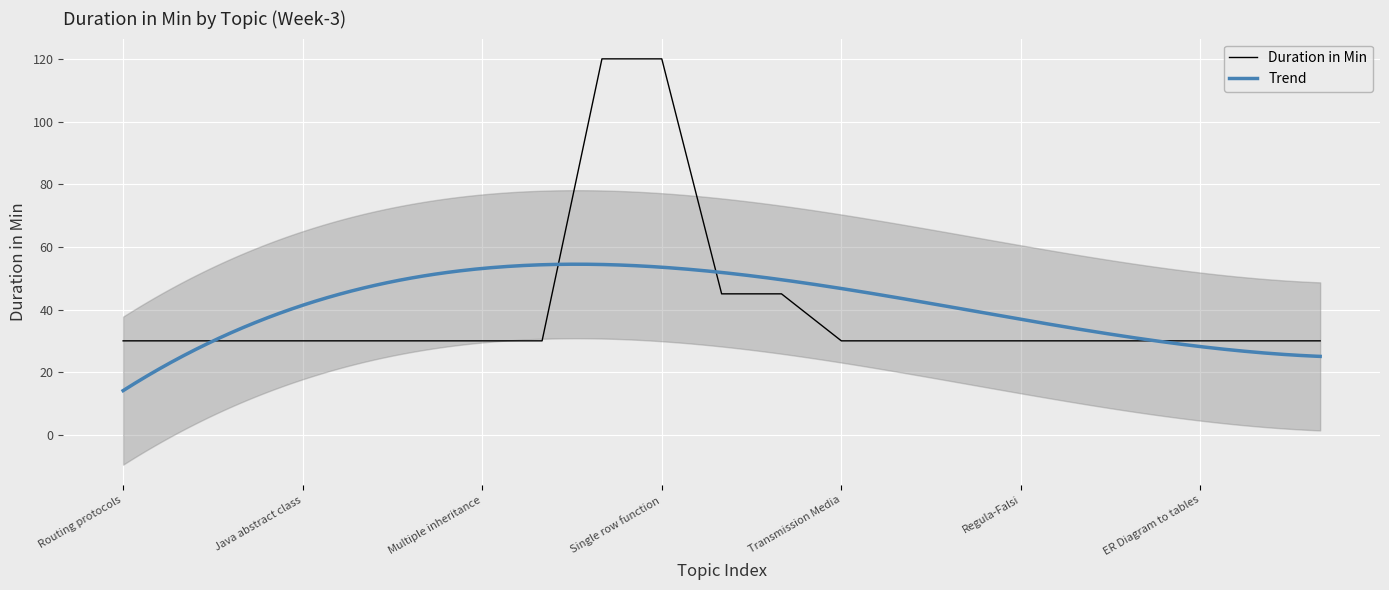

Rank the categories by value from lowest to highest.

Routing protocols, Link state, Java inheritance, Java abstract class, polymorphism, Java interface, Multiple inheritance, Exception Handling, Transmission Media, Wireless Media, Divided Difference, Regula-Falsi, ER Diagram, Transport Layer, ER Diagram to tables, Digital Signal, Data and Signal, Transaction, Interface, Group Function, Single row function